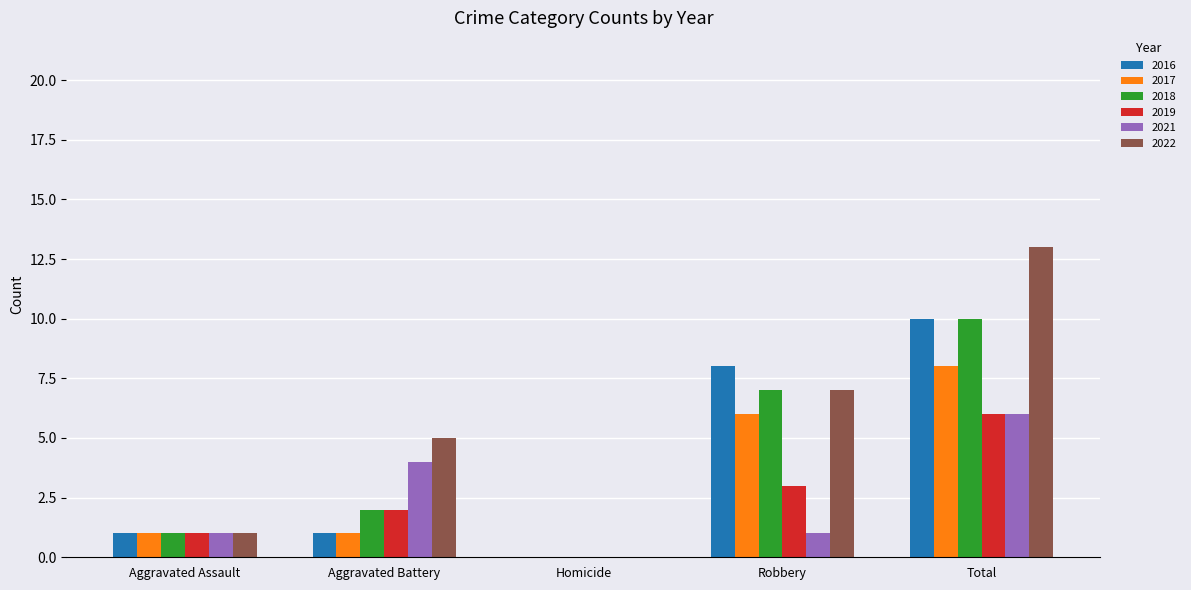

What is the maximum value for 2018?

10